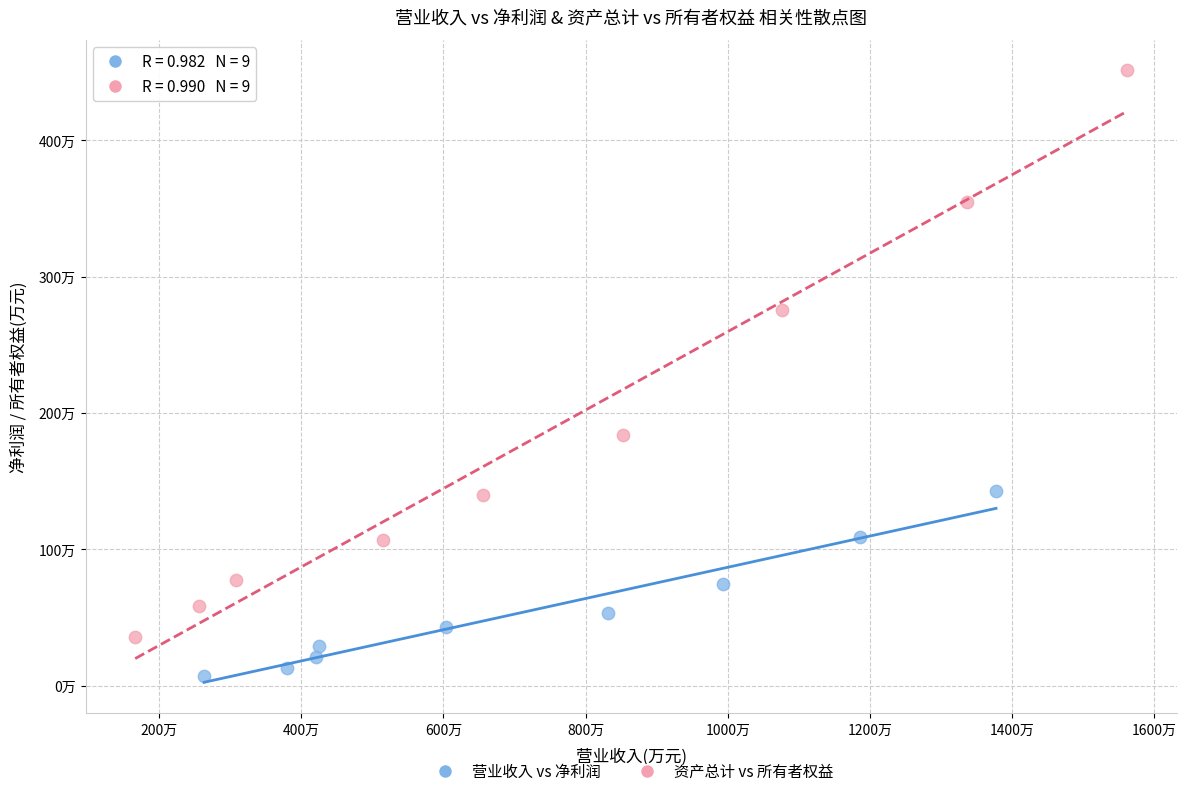

Which series has the widest spread of Y values?

资产总计 vs 所有者权益